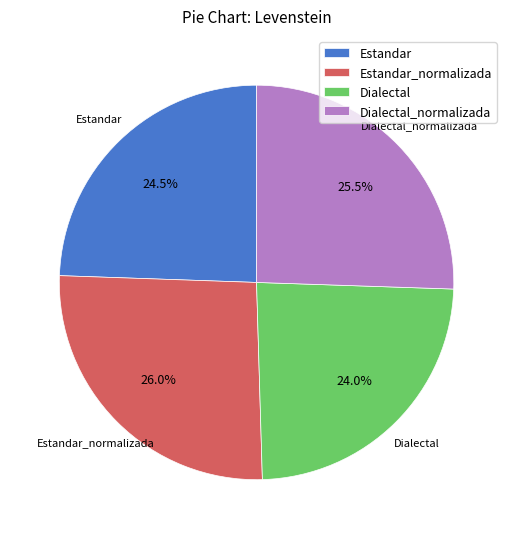

Does Dialectal represent more than half of the total?

No